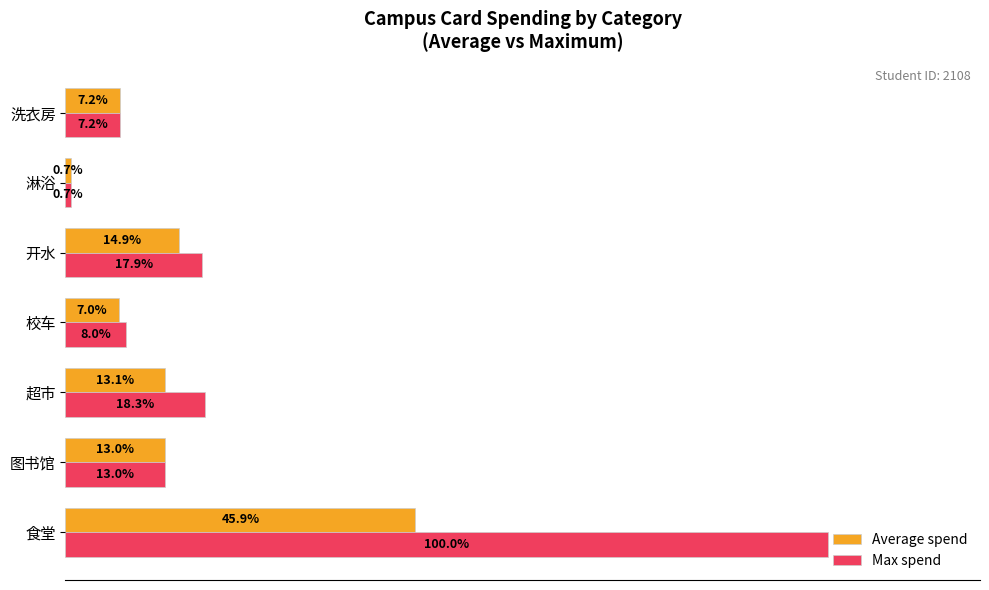

At which label is Average spend closest to 23?

开水